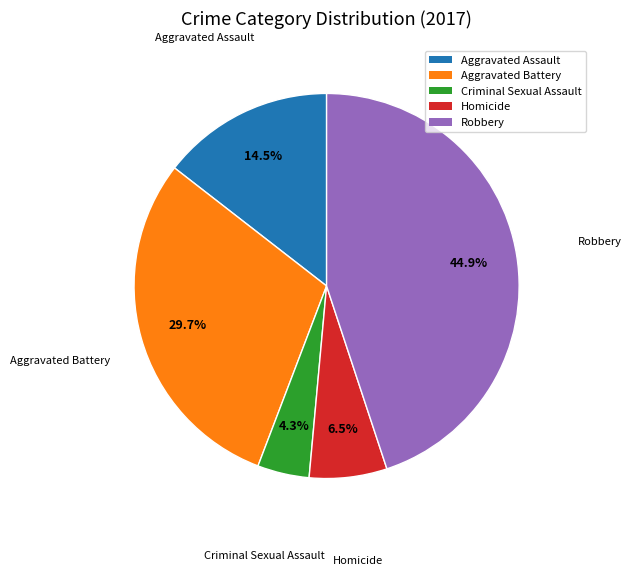

Rank the categories by value from lowest to highest.

Criminal Sexual Assault, Homicide, Aggravated Assault, Aggravated Battery, Robbery